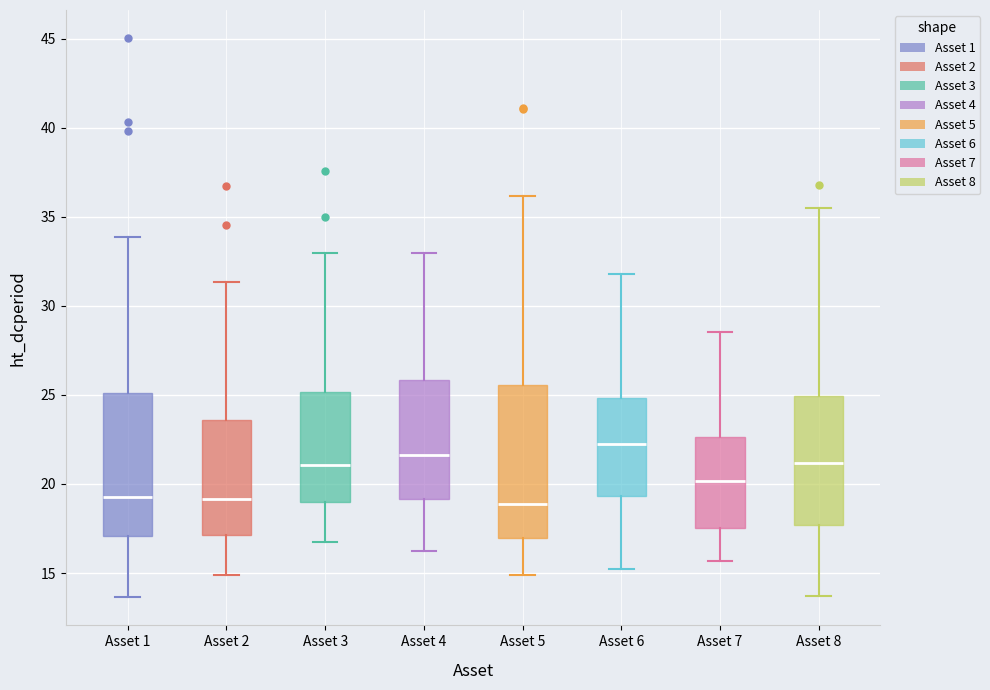

Which box is the tallest, from its lower edge to its upper edge?

Asset 5